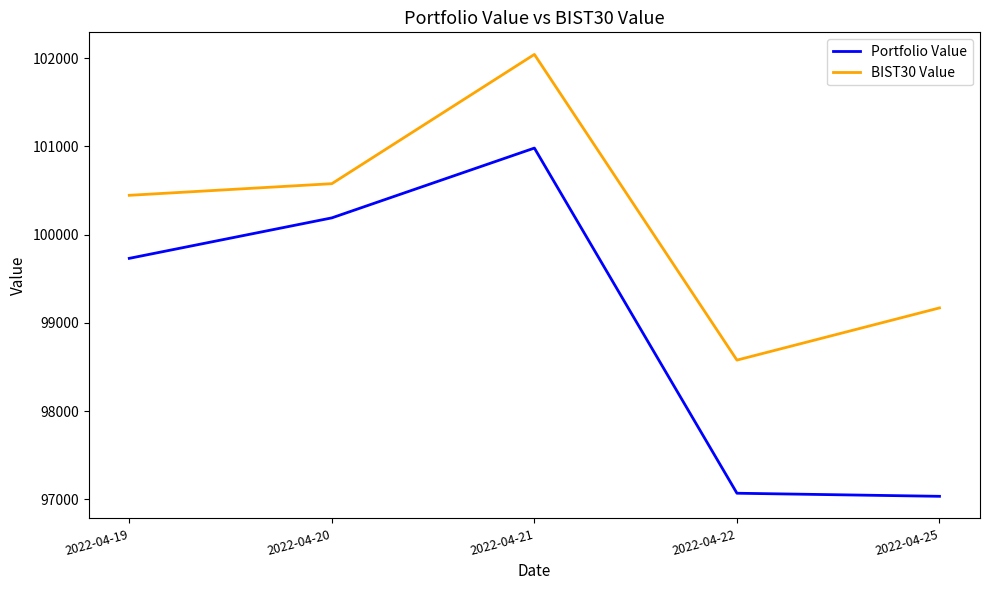

True or false: BIST30 Value and Portfolio Value cross at least once.

False